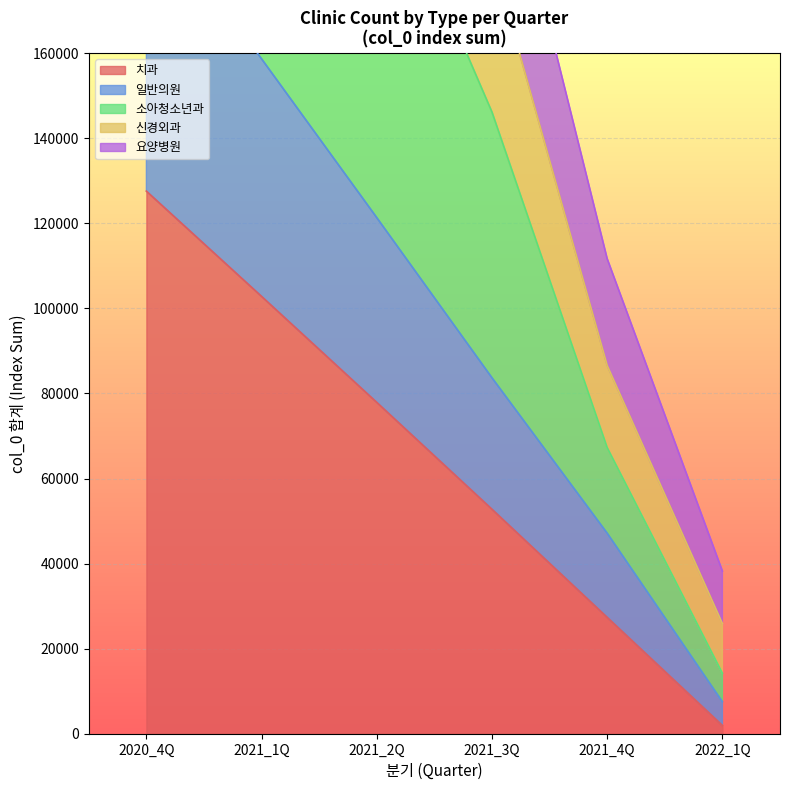

True or false: 일반의원 has more than 1 interior local peaks.

False